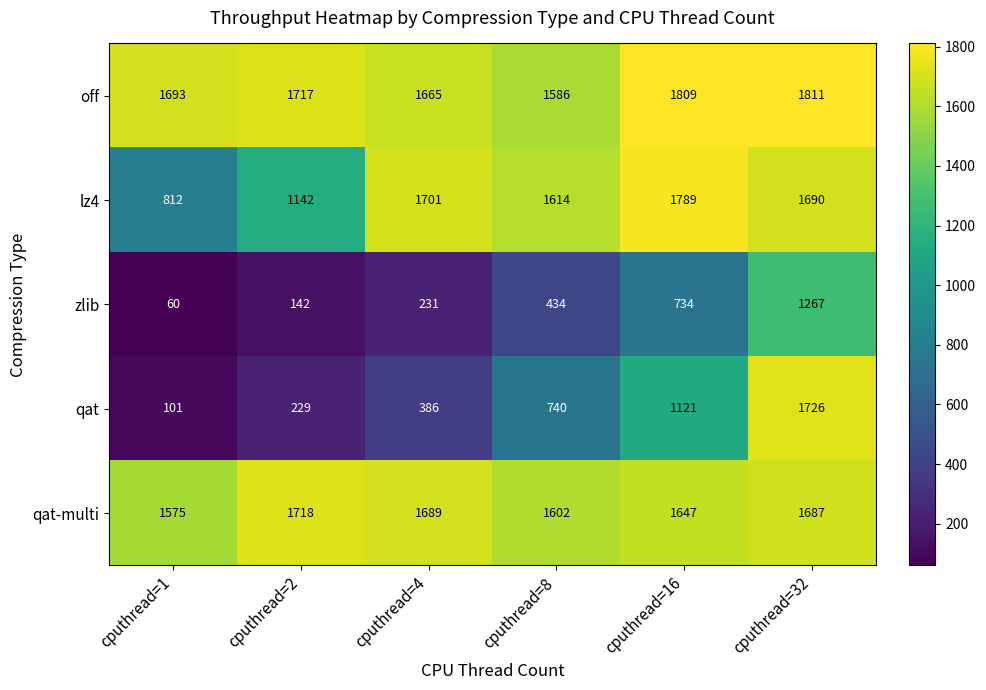

What is the total value across all series at cputhread=1?

4241